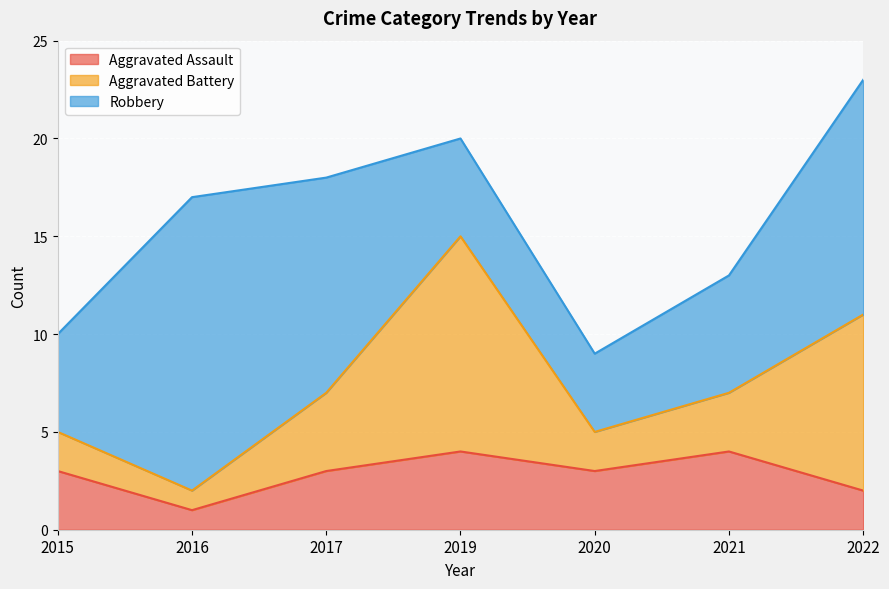

What is the difference between the second highest and second lowest values in the Aggravated Assault series?

2